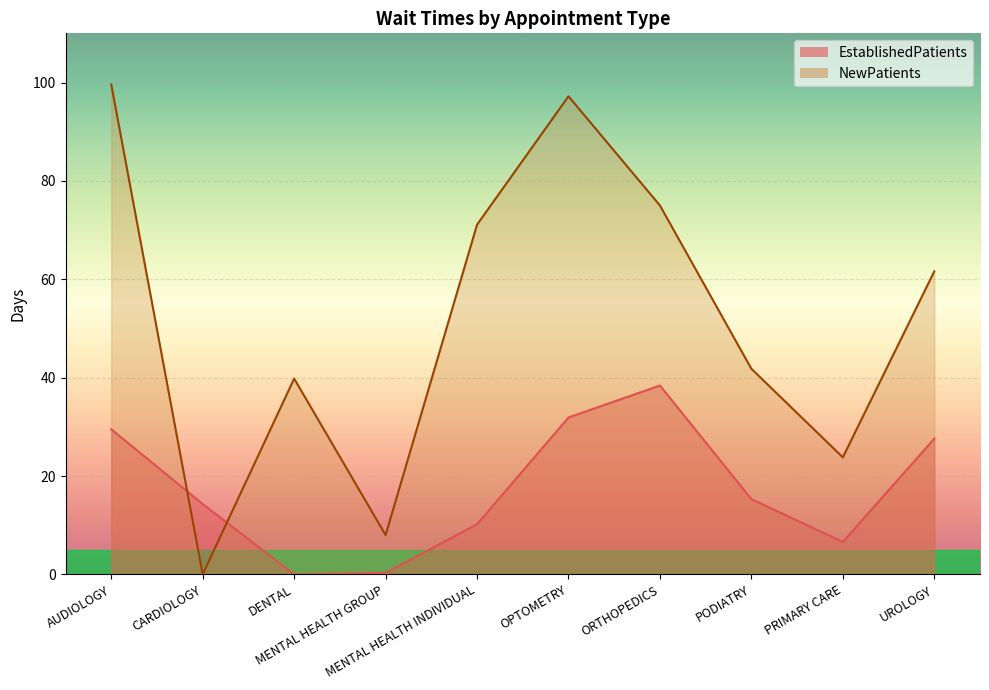

How many lines are shown in the chart?

2